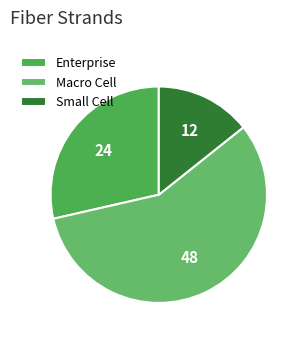

Is Enterprise the majority of the pie?

No